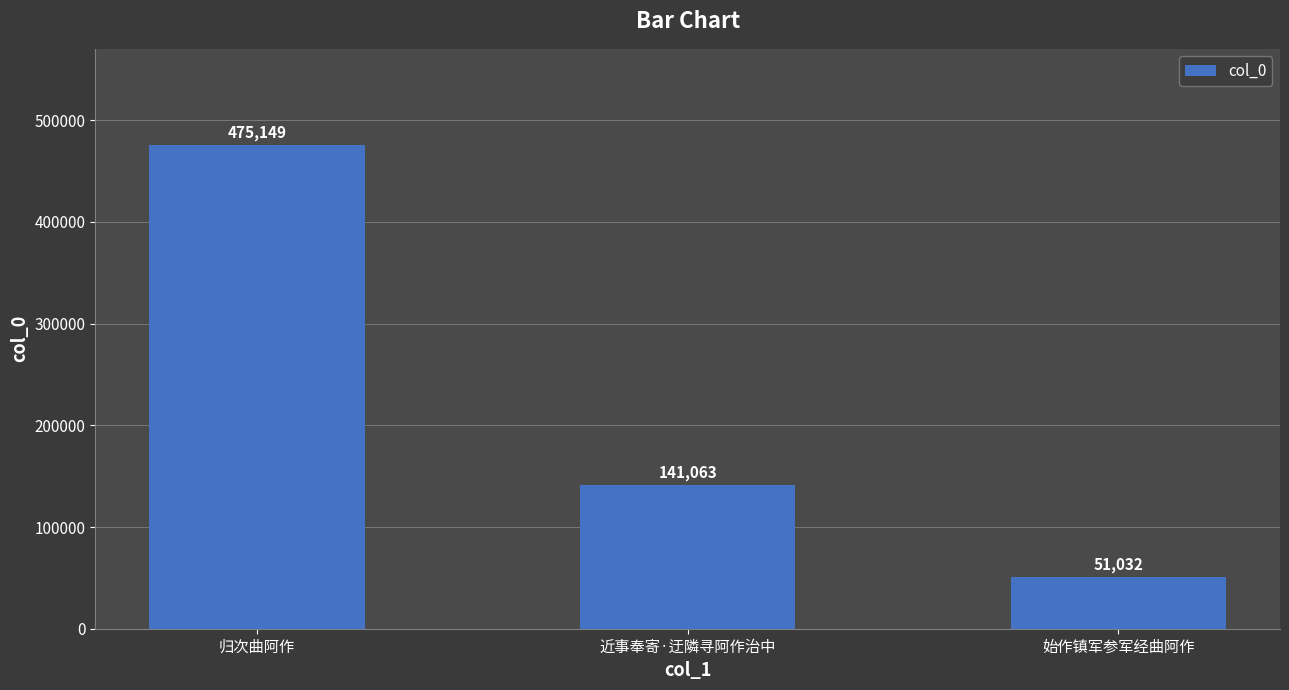

What position from the right is 归次曲阿作?

3